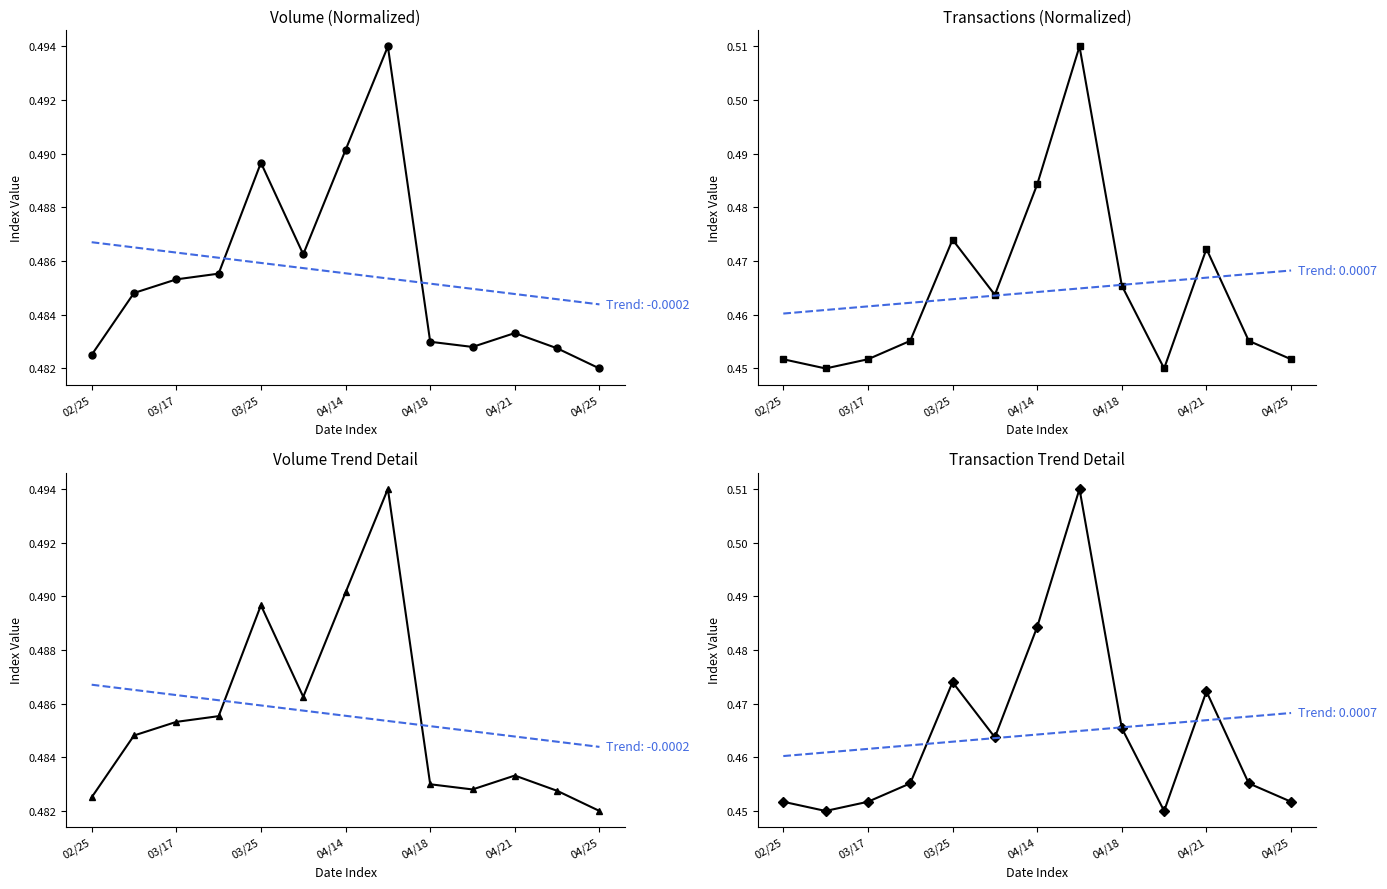

At 03/17, list the series in order from largest to smallest.

Volume (Normalized), Volume Trend Detail, Transactions (Normalized), Transaction Trend Detail